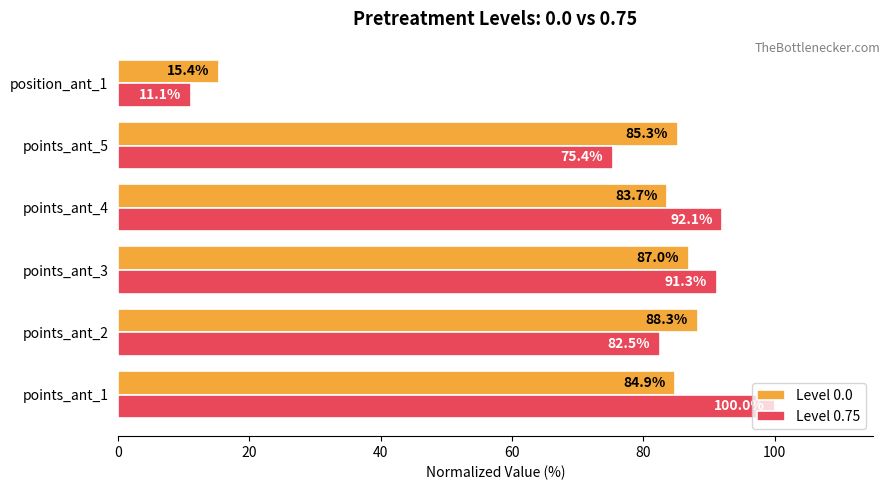

What is the difference between the maximum and minimum values in the Level 0.0 series?

72.9